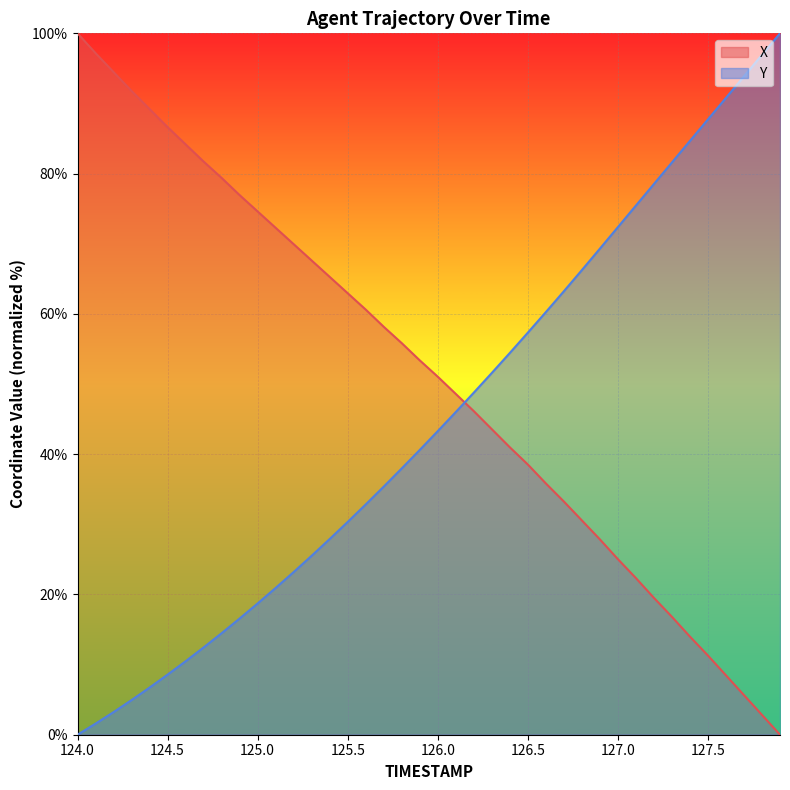

True or false: X has more than 1 interior local peaks.

False